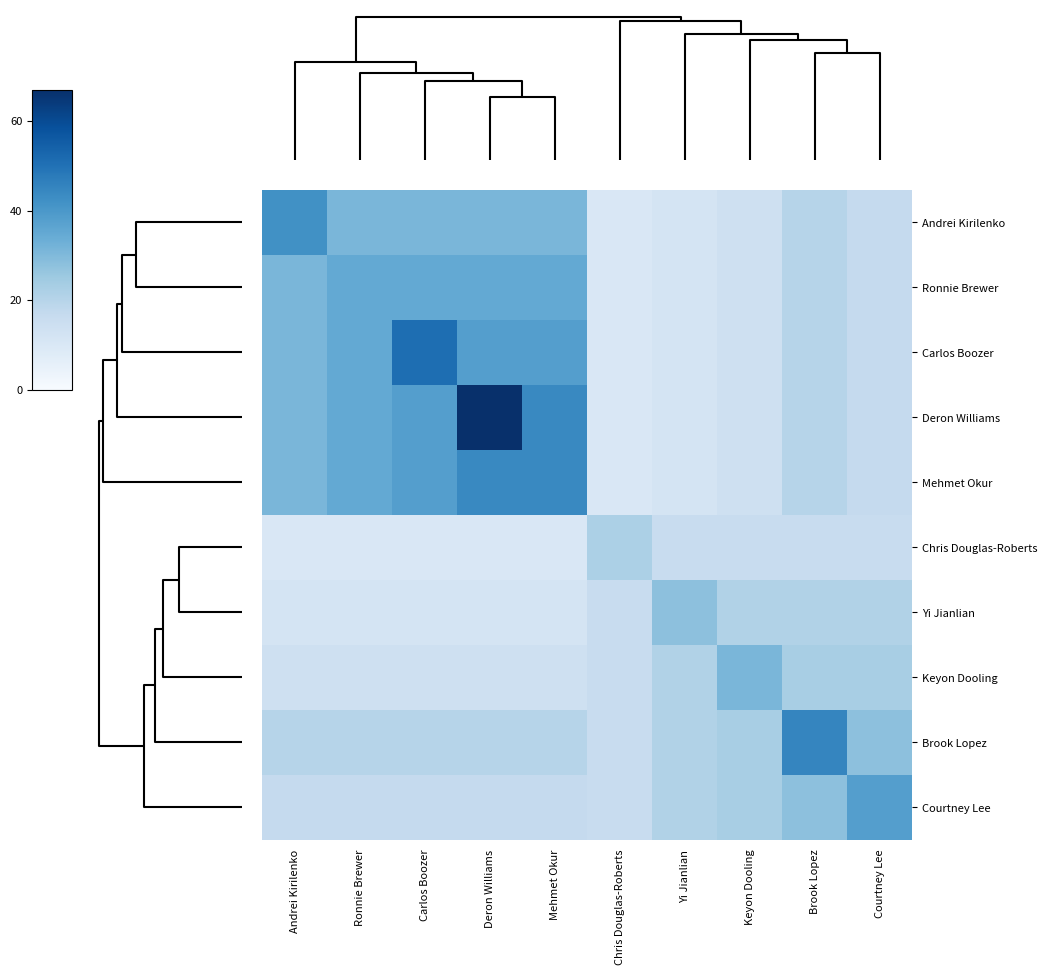

At how many categories does at least one series exceed 32?

7